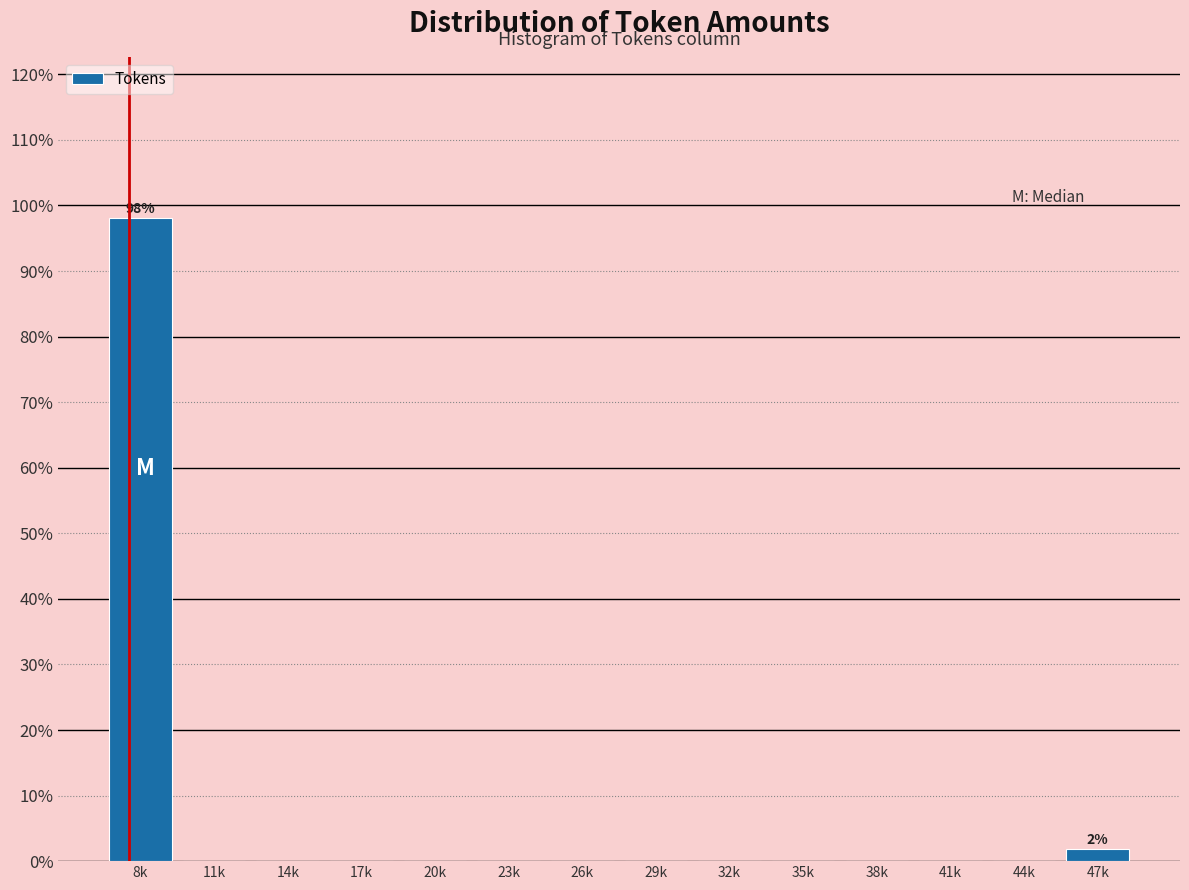

Reading left to right, extract all data points from this chart.

8k=98.1	11k=0.0	14k=0.0	17k=0.0	20k=0.0	23k=0.0	26k=0.0	29k=0.0	32k=0.0	35k=0.0	38k=0.0	41k=0.0	44k=0.0	47k=1.9